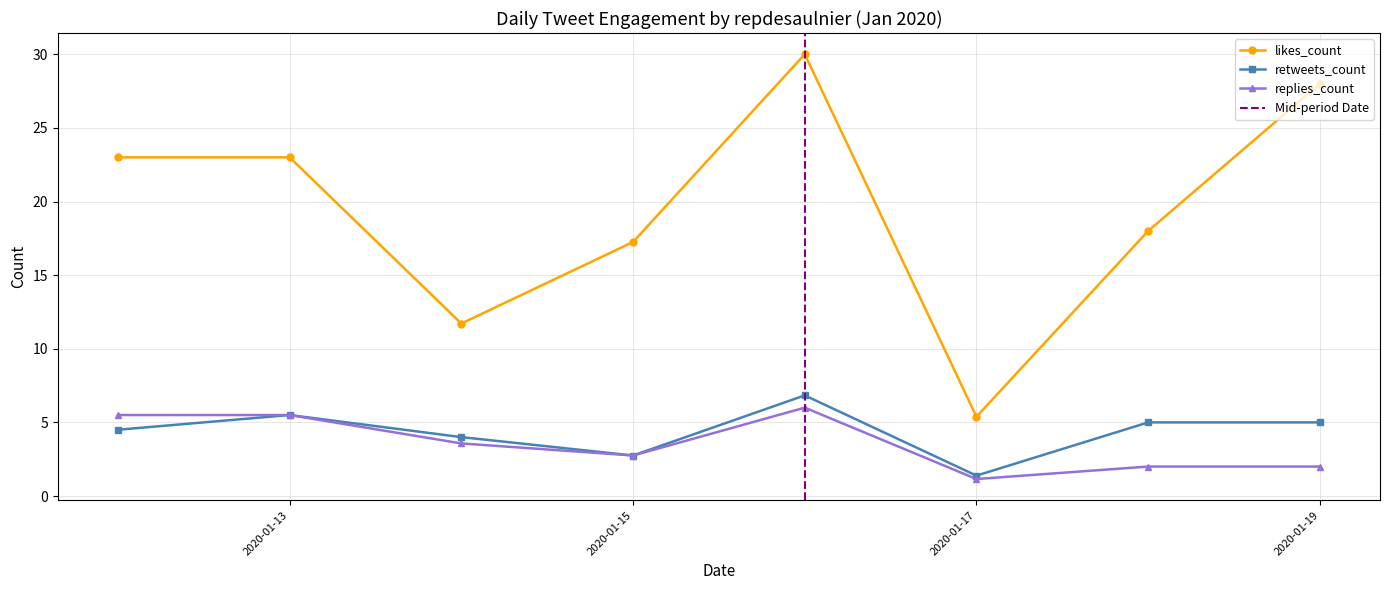

Between 2020-01-15 and 2020-01-15, which is larger?

2020-01-15